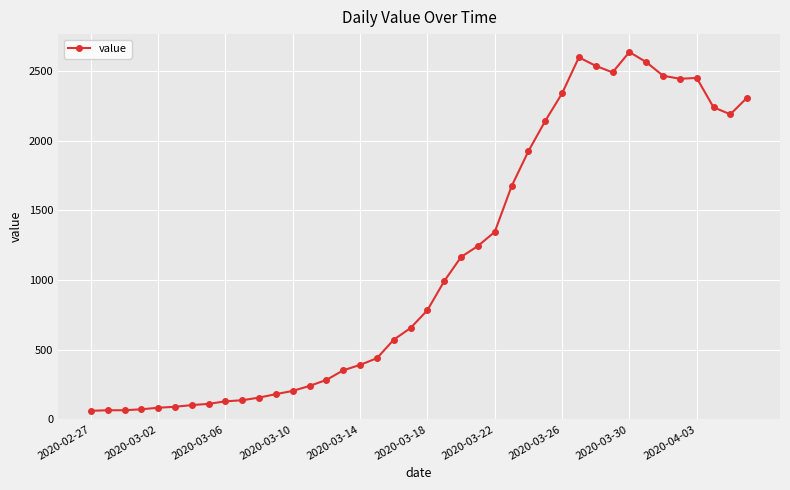

What is the difference between the maximum and minimum values?

2577